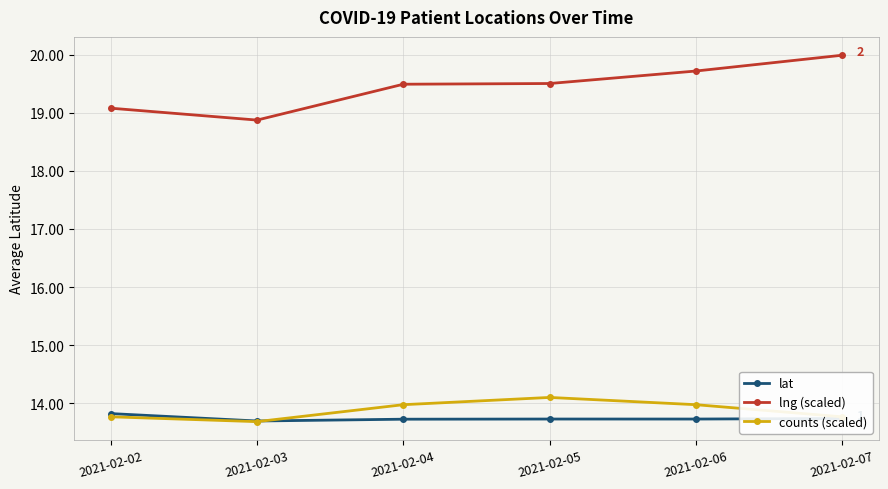

At which label does lng (scaled) reach its minimum?

2021-02-03